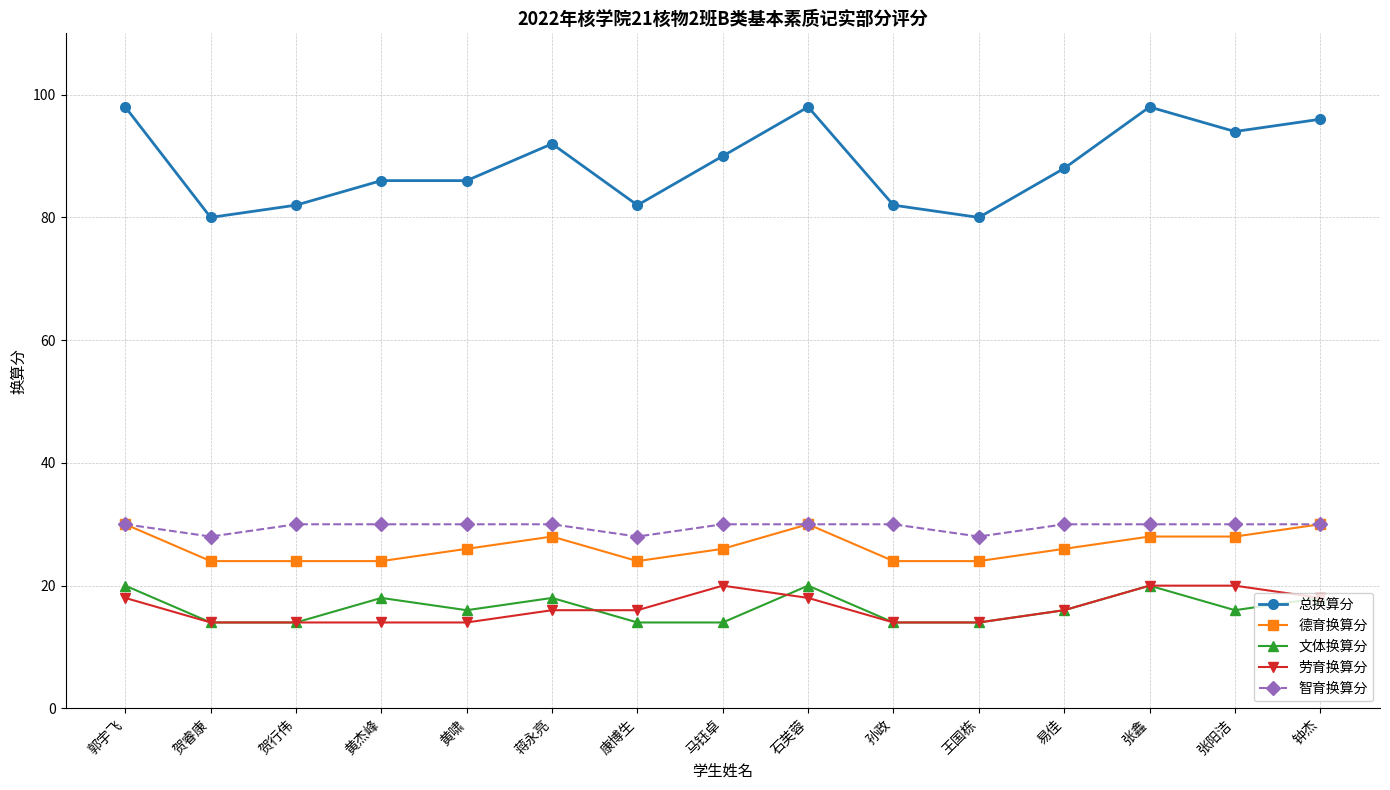

Read the 智育换算分 value at 石芙蓉.

30